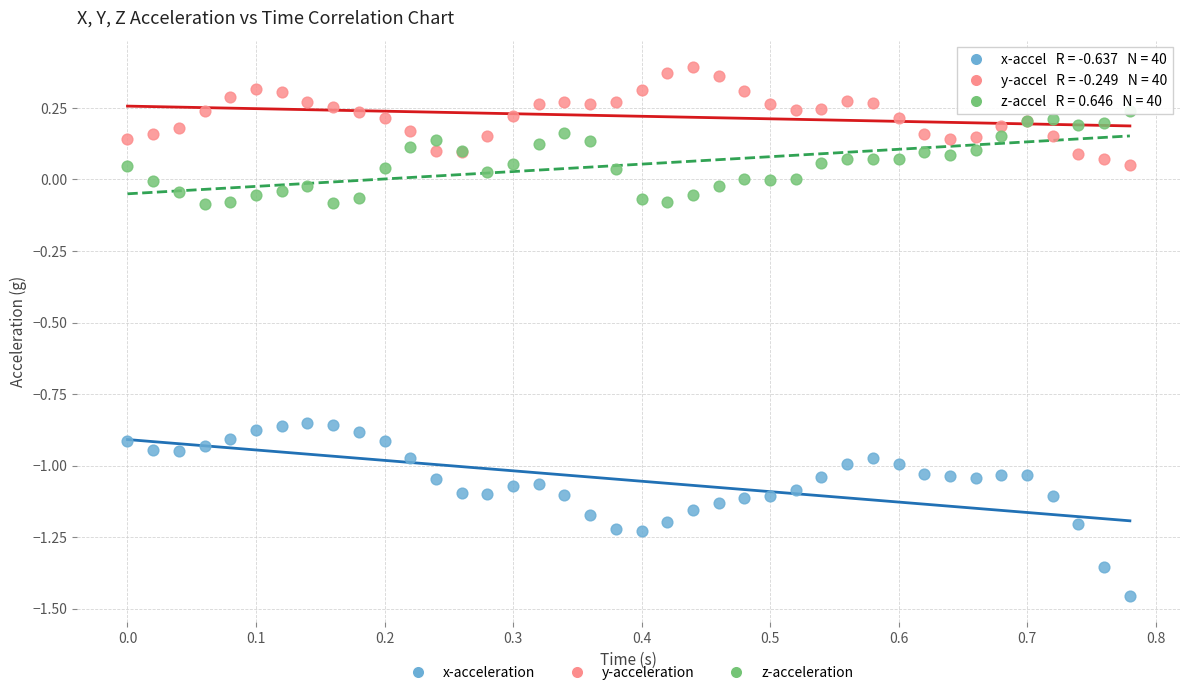

Which series has the widest spread of Y values?

x-acceleration